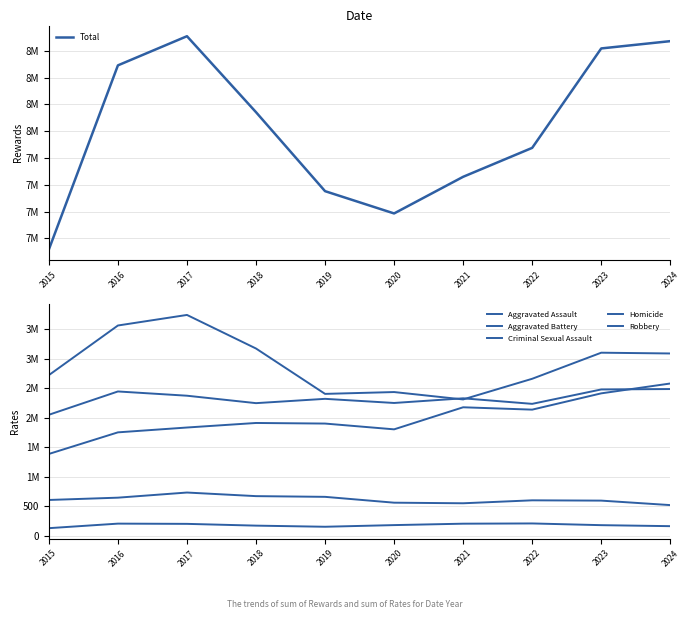

What value does the Aggravated Assault series have at 2015, to the nearest 100?

1400